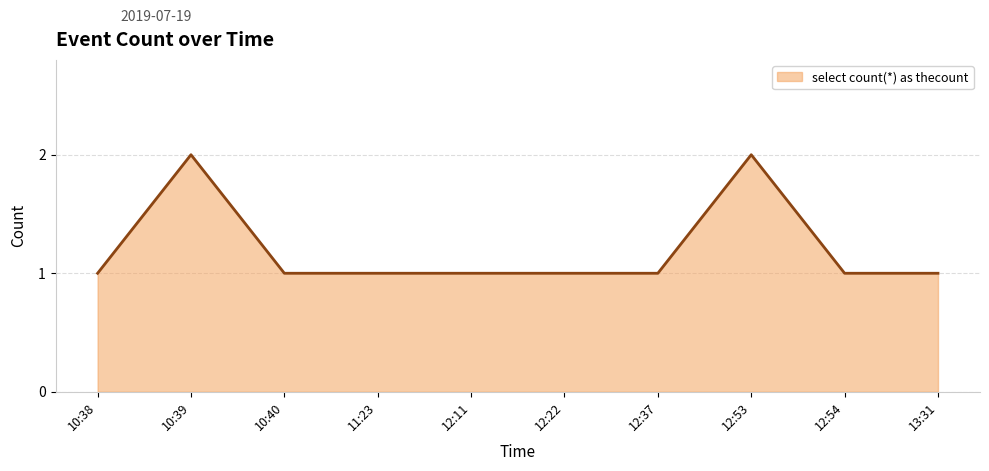

Between 11:23 and 12:53, which is larger?

12:53